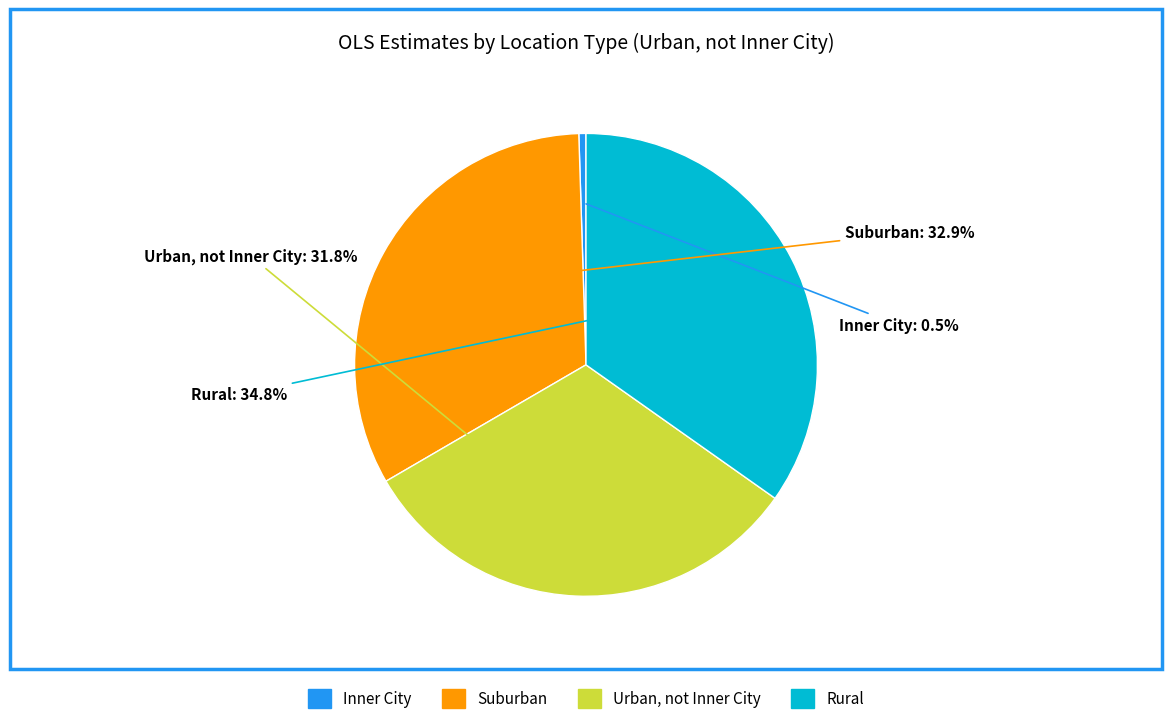

To the nearest percent, what is the difference between the largest and smallest slice percentages?

34%